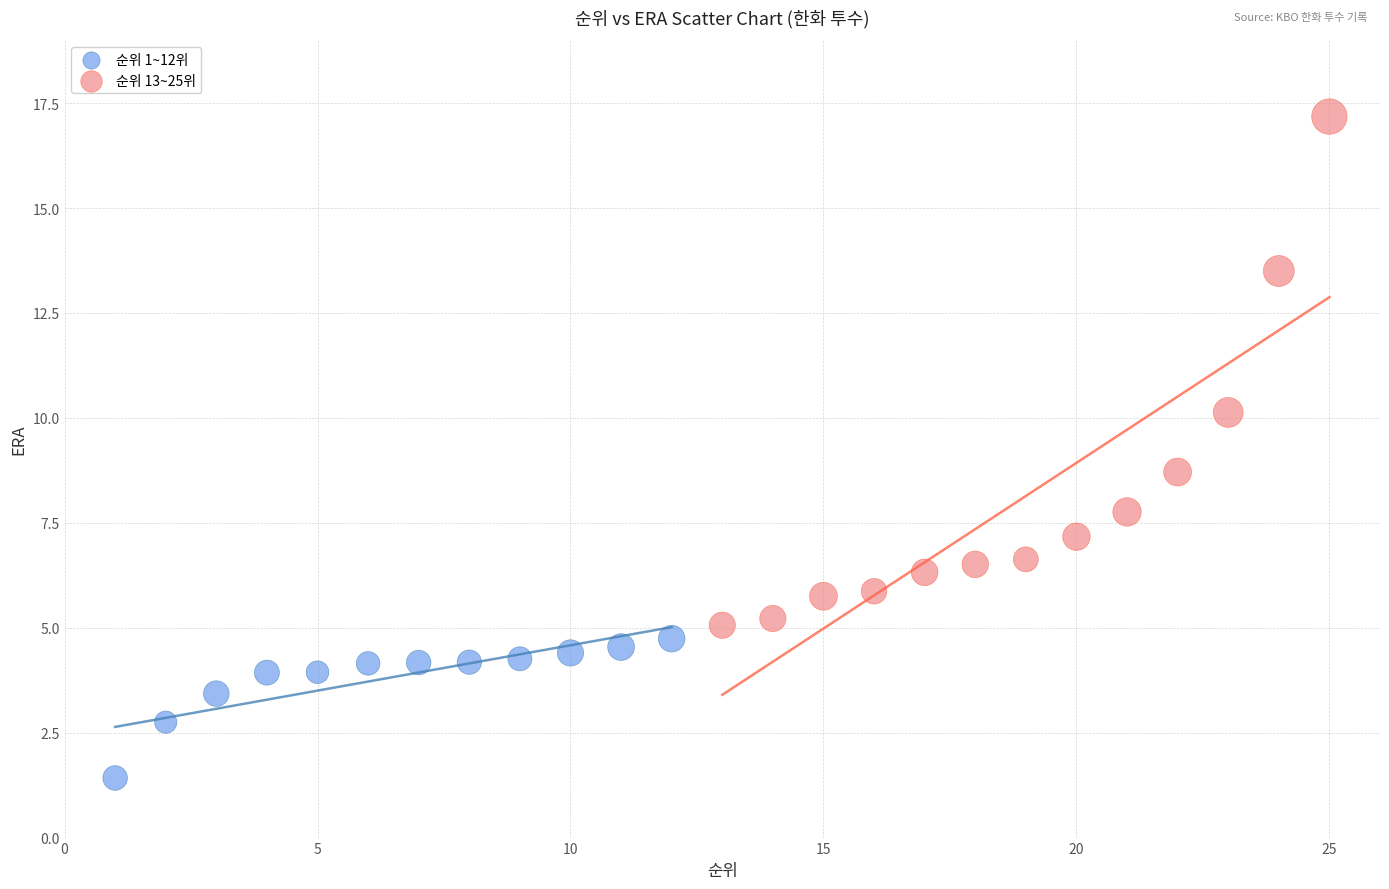

Which series reaches the minimum Y coordinate?

순위 1~12위